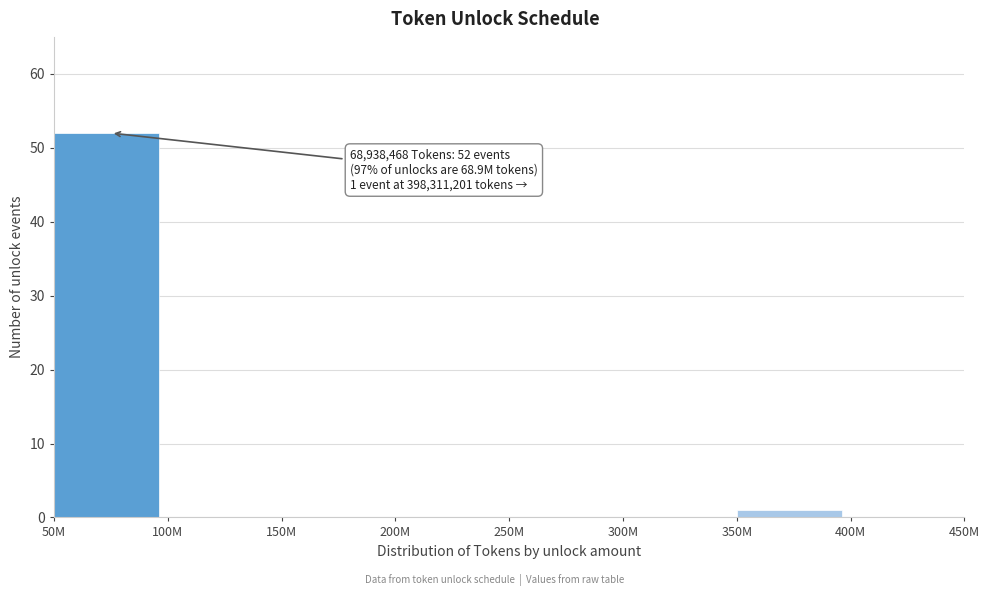

Reading right to left, list all the values displayed in this chart.

400M=0	350M=1	300M=0	250M=0	200M=0	150M=0	100M=0	50M=52